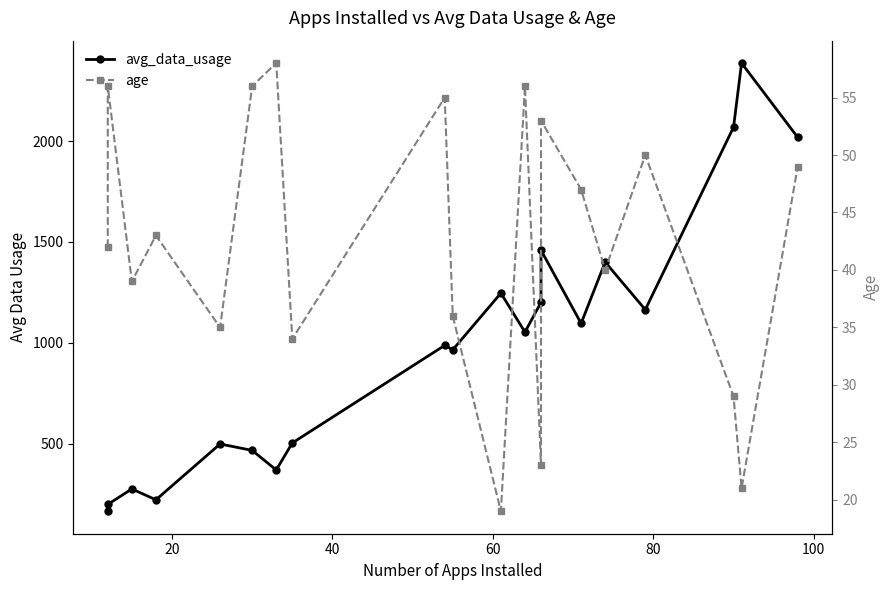

What is the greatest value displayed?

2387.0